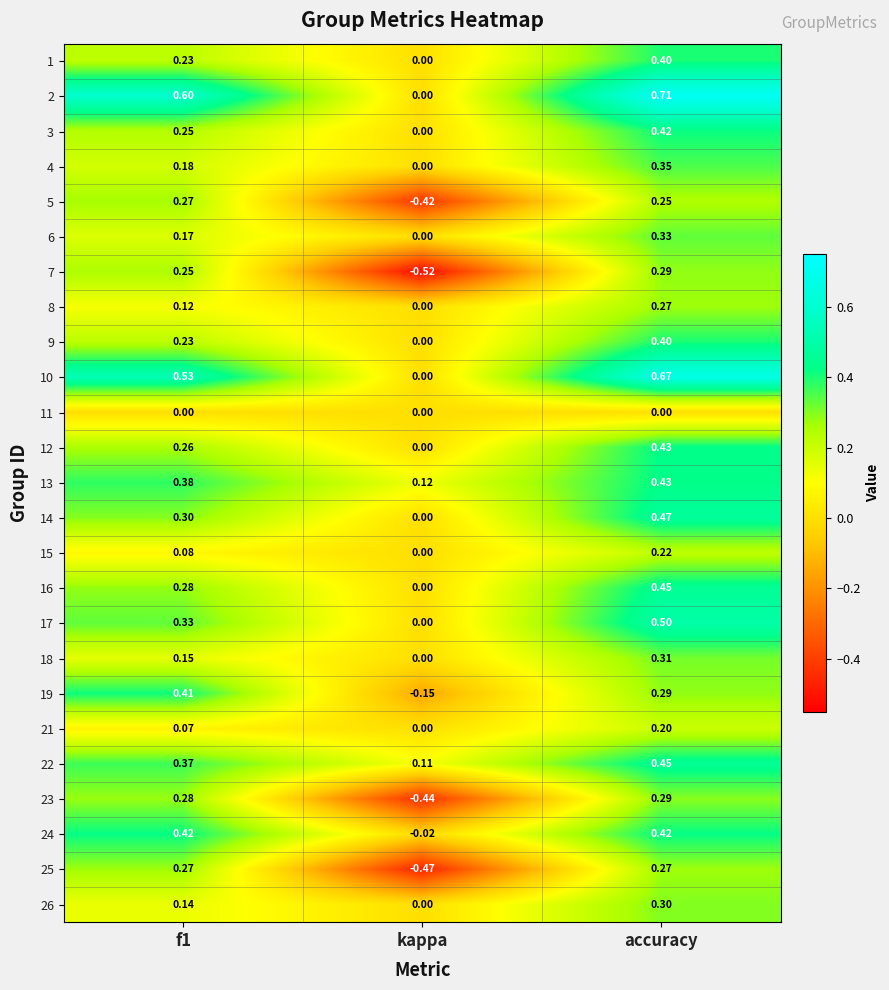

Is the value of 19 at kappa greater than the value of 2 at kappa?

No